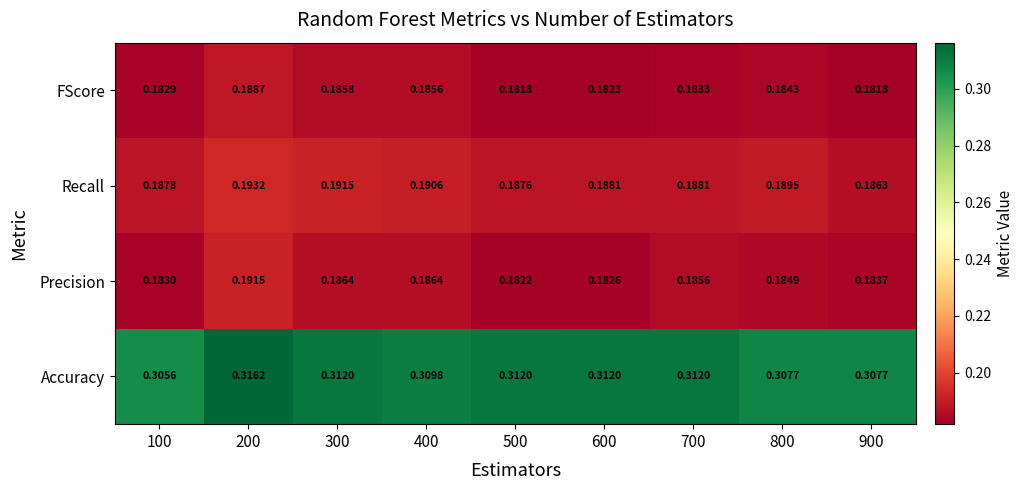

At which category is the sum across all series the highest?

200